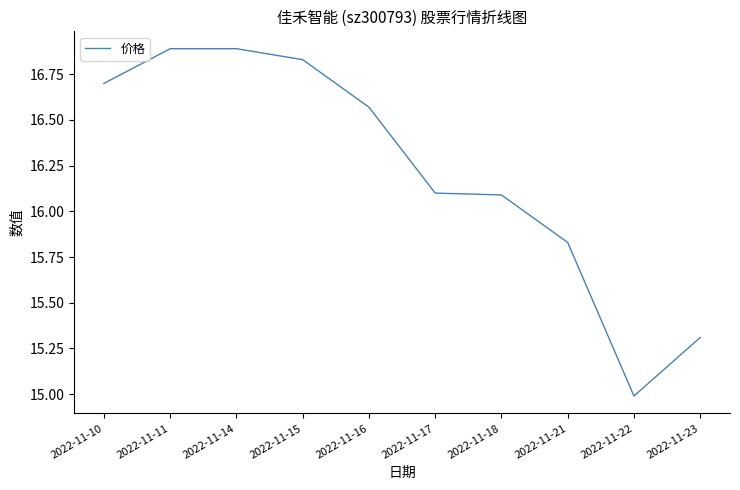

Which category has the lowest value across all series?

2022-11-22